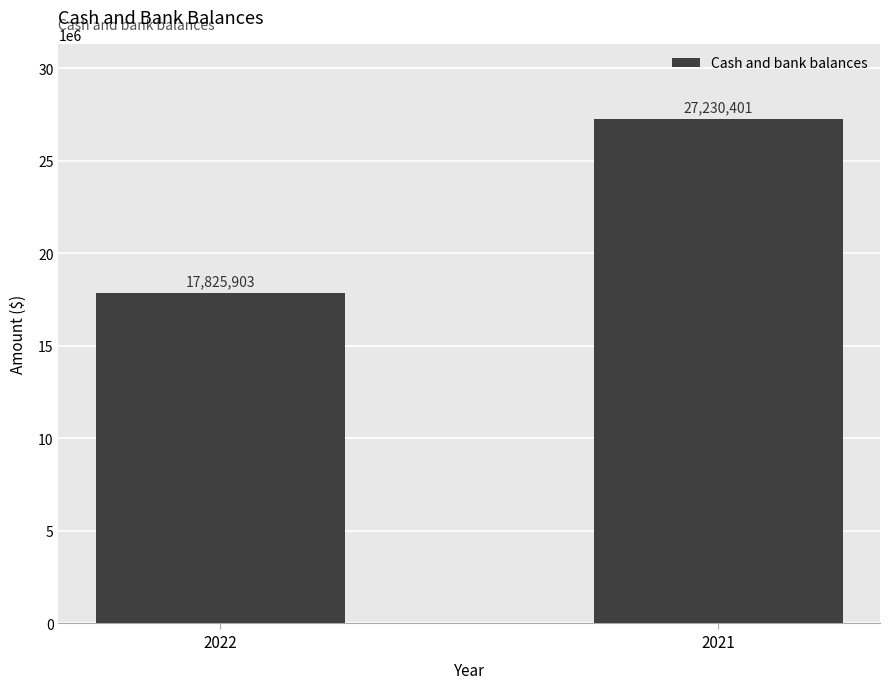

True or false: the data shows 8567284 at 2022.

False